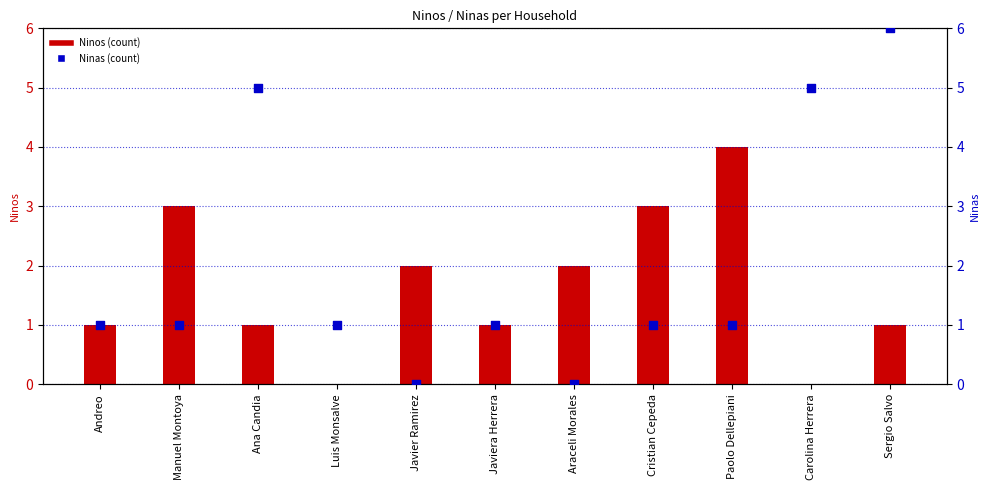

Which series has the widest spread of Y values?

Ninas